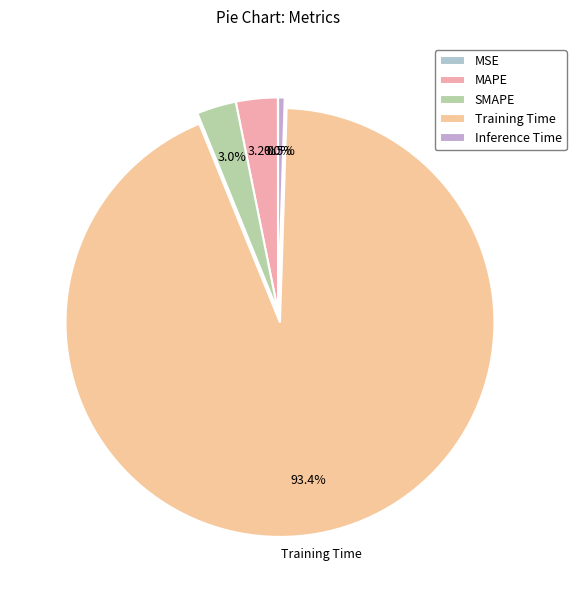

How many slices are in this pie chart?

5